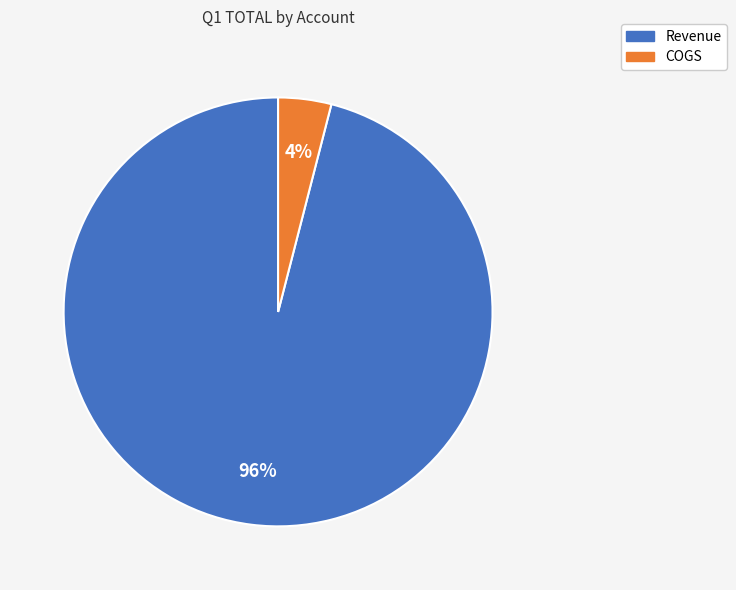

Which slice is the smallest?

COGS